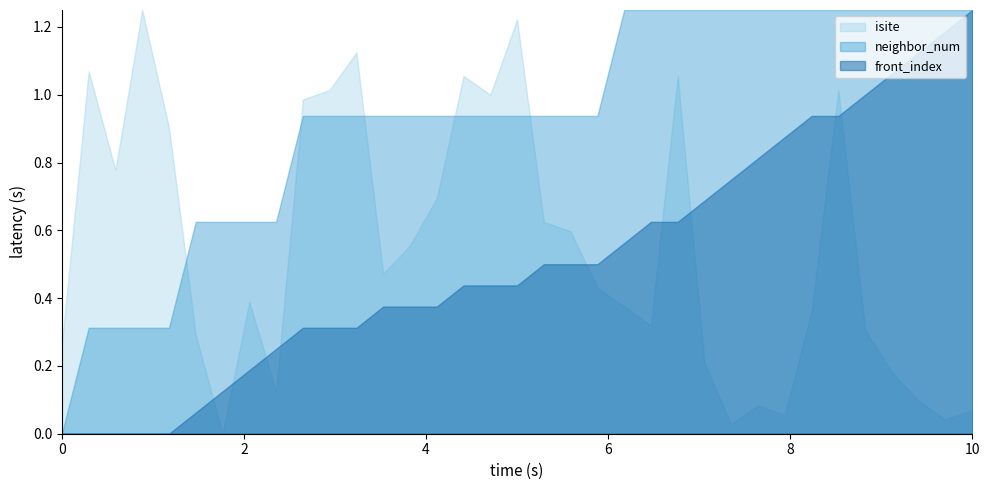

Reading left to right, list all the values displayed in this chart.

isite: 0.3	1.1	0.8	1.2	0.9	0.3	0.0	0.4	0.1	1.0	1.0	1.1	0.5	0.6	0.7	1.1	1.0	1.2	0.6	0.6	0.4	0.4	0.3	1.1	0.2	0.0	0.1	0.1	0.4	1.0	0.3	0.2	0.1	0.0	0.1
neighbor_num: 0.0	0.3	0.3	0.3	0.3	0.6	0.6	0.6	0.6	0.9	0.9	0.9	0.9	0.9	0.9	0.9	0.9	0.9	0.9	0.9	0.9	1.2	1.2	1.2	1.2	1.2	1.2	1.2	1.2	1.2	1.2	1.2	1.2	1.2	1.2
front_index: 0.0	0.0	0.0	0.0	0.0	0.1	0.1	0.2	0.2	0.3	0.3	0.3	0.4	0.4	0.4	0.4	0.4	0.4	0.5	0.5	0.5	0.6	0.6	0.6	0.7	0.8	0.8	0.9	0.9	0.9	1.0	1.1	1.1	1.2	1.2